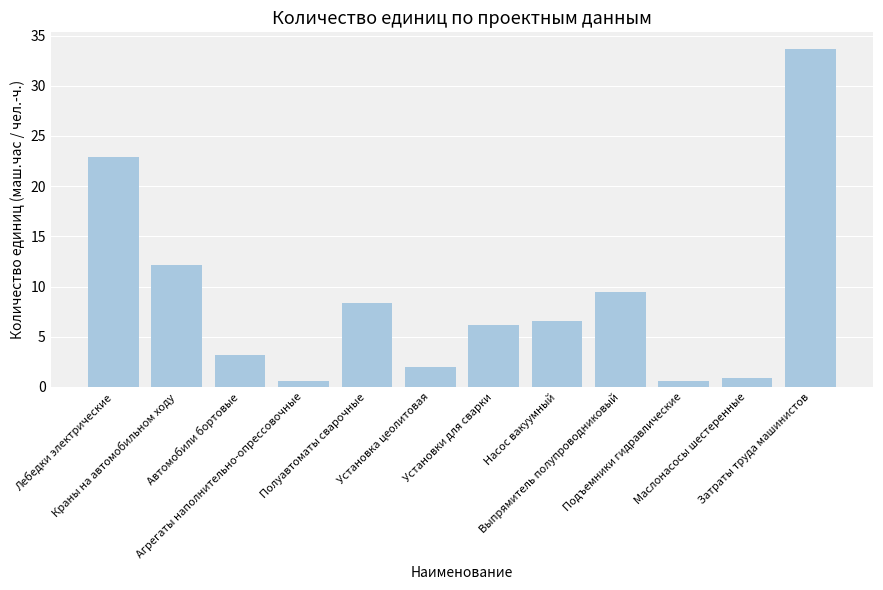

True or false: the data shows 5.6 at Полуавтоматы сварочные.

False